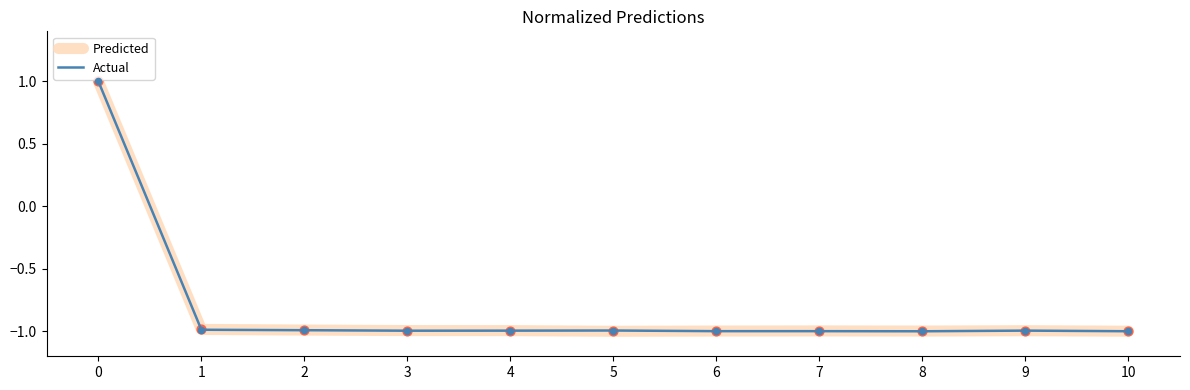

What is the total value across all series at 9?

-2.0